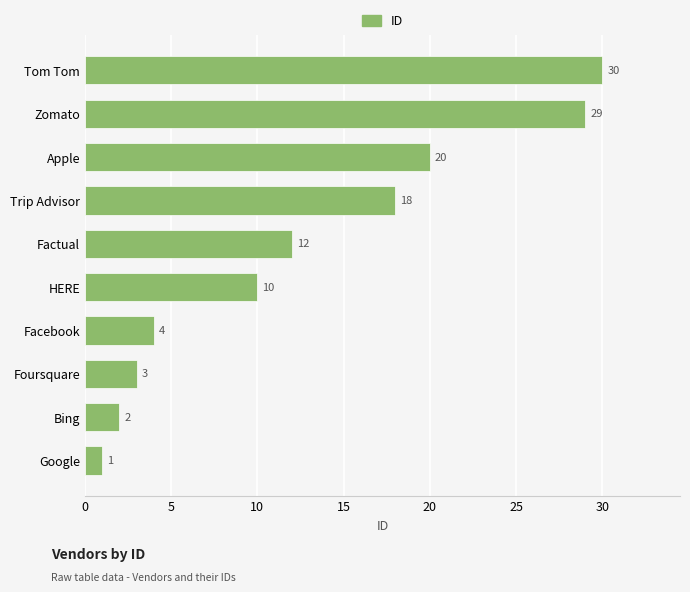

What is the difference between the values at Google and Apple?

19